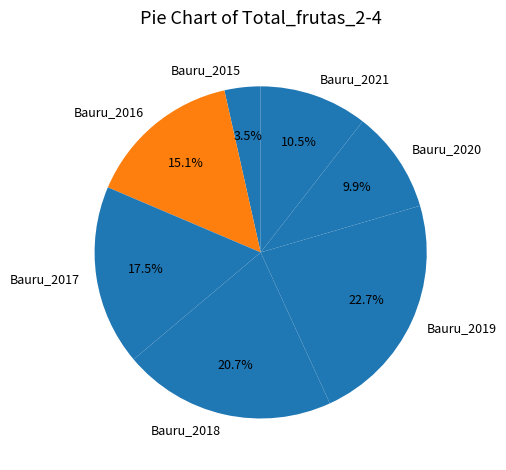

Is there any slice that represents more than half of the pie?

No